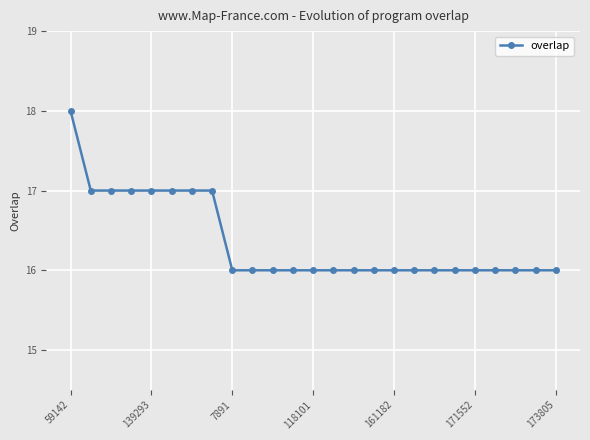

What is the smallest value displayed?

16